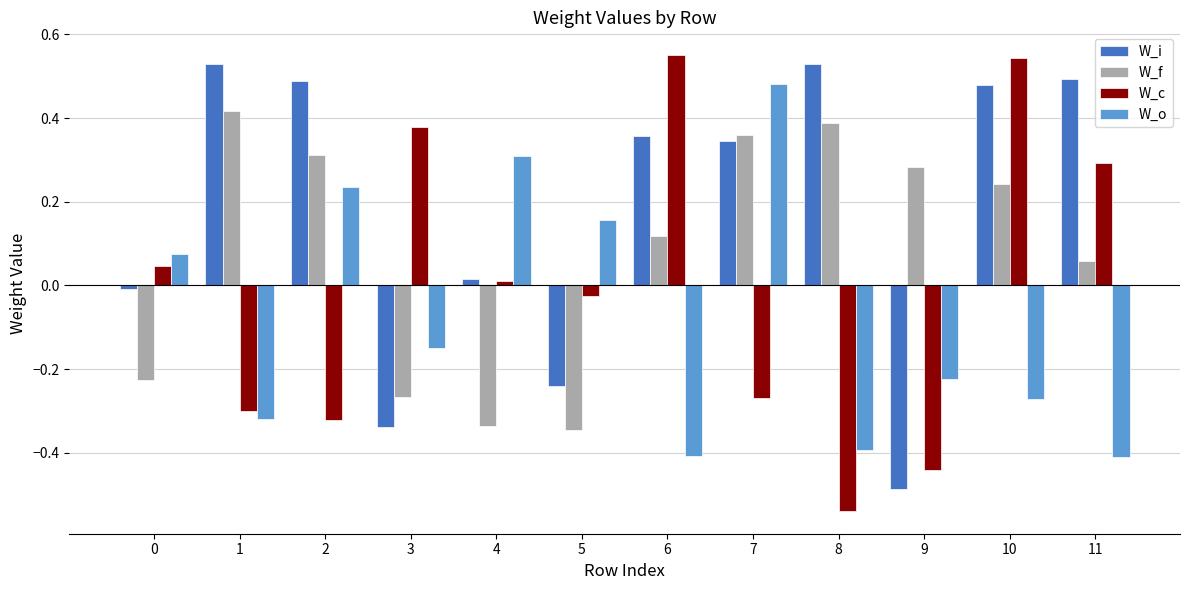

At 11, list the series in order from largest to smallest.

W_i, W_c, W_f, W_o